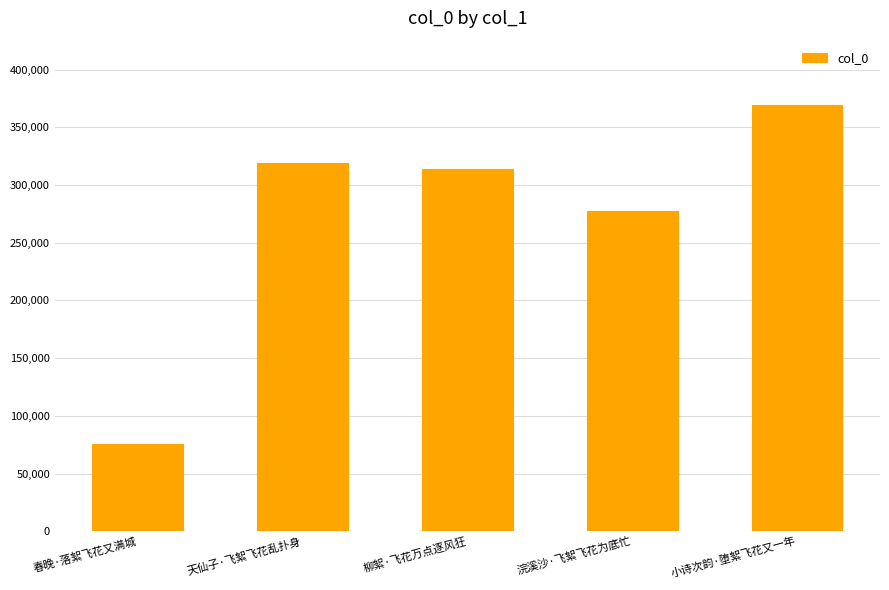

Count the number of data series in this chart.

1